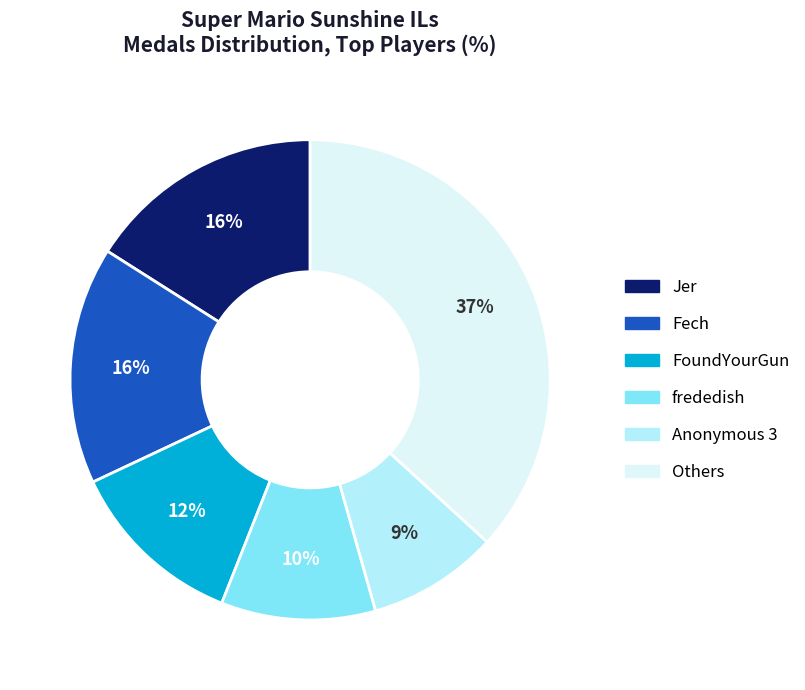

To the nearest percent, what is the average slice percentage?

17%